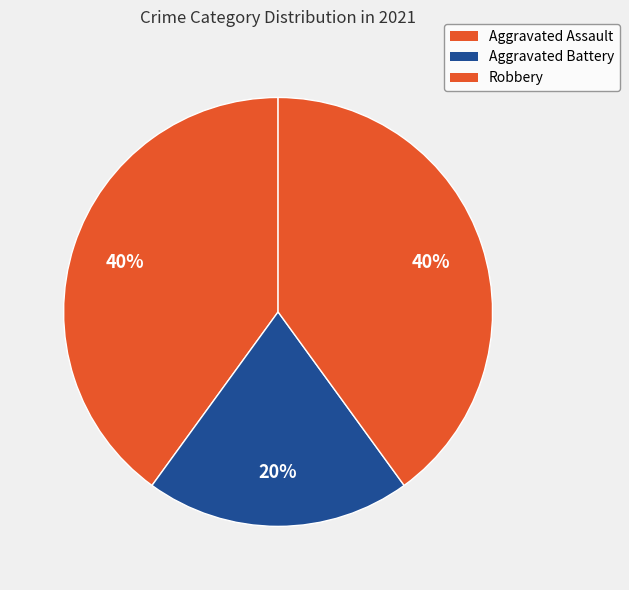

What is the change in value from Aggravated Battery to Robbery?

+1